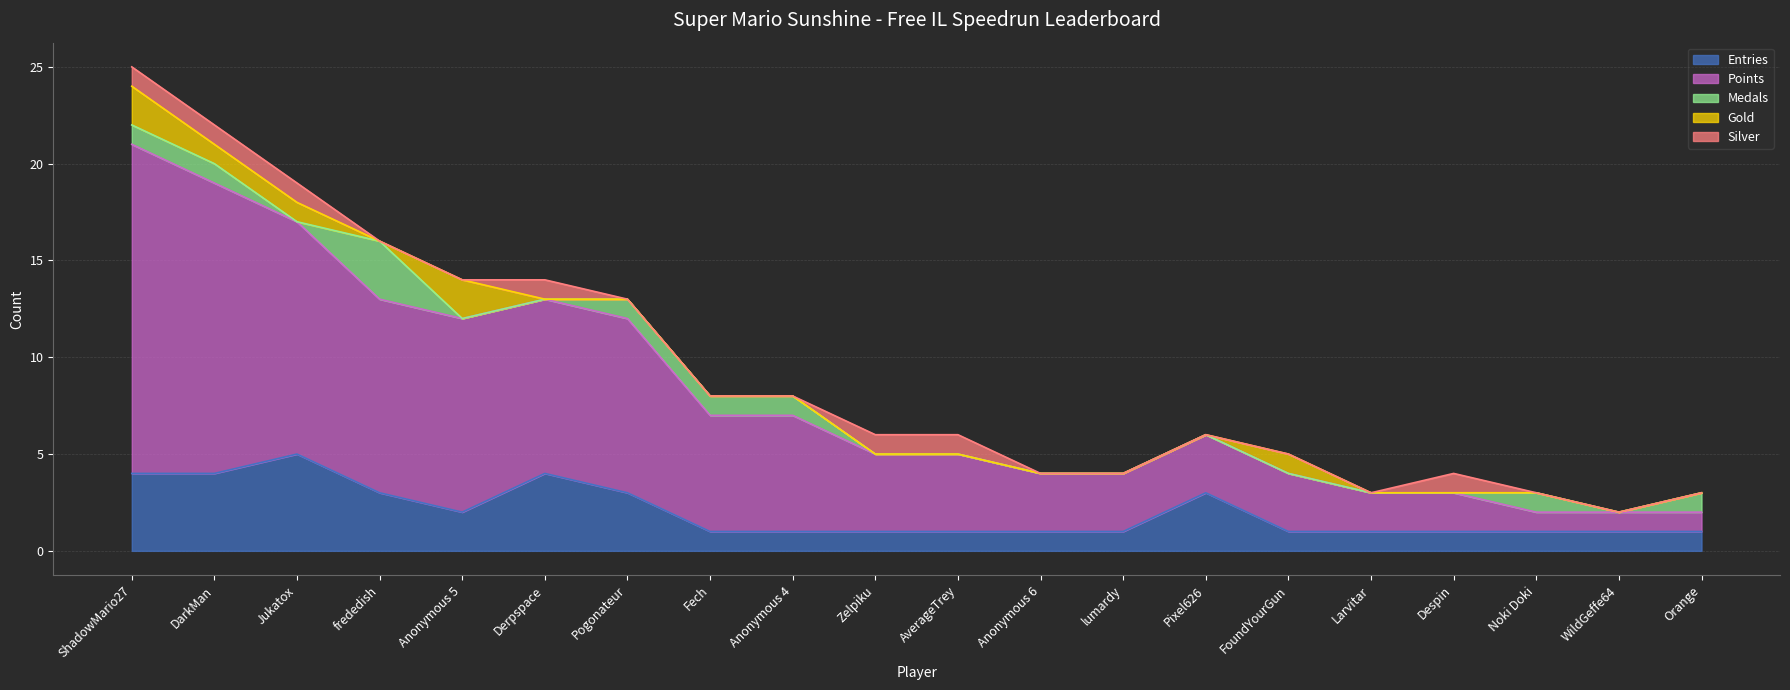

What are all the series names shown in the legend?

Entries, Points, Medals, Gold, Silver